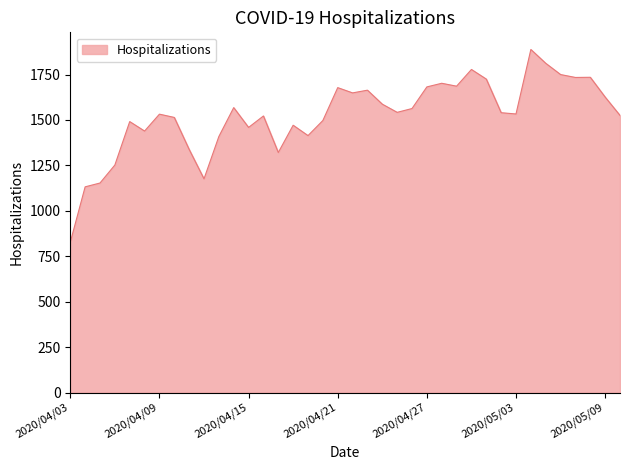

What is the smallest value displayed?

827